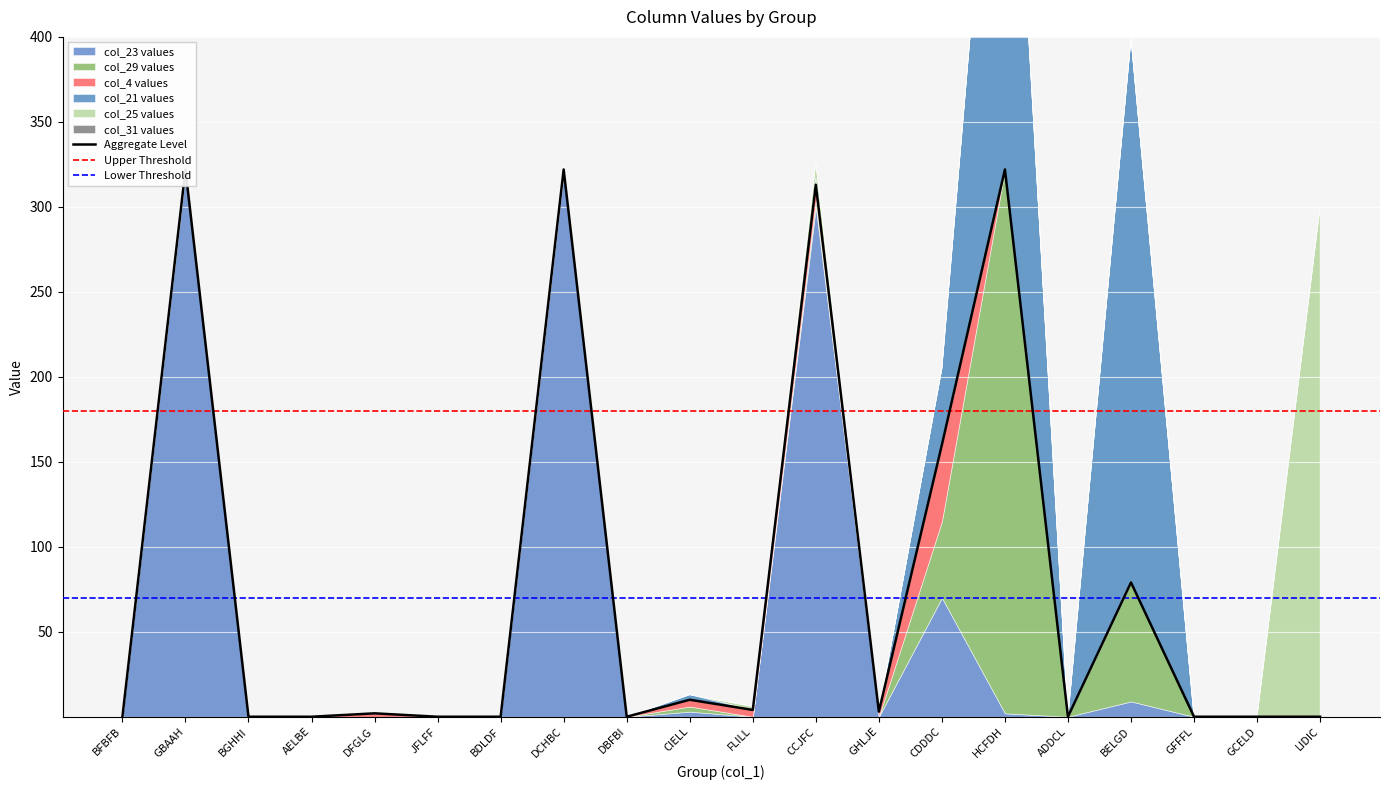

What is the total value across all series at CDDDC?

205